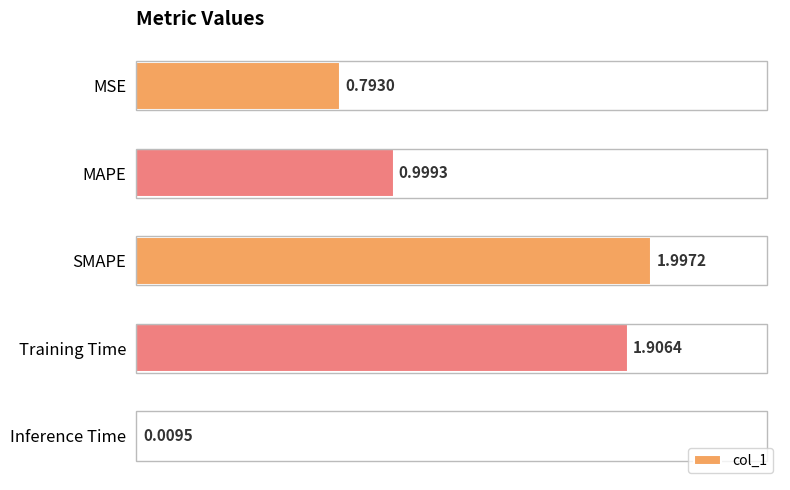

Rank the categories by value from lowest to highest.

Inference Time, MSE, MAPE, Training Time, SMAPE